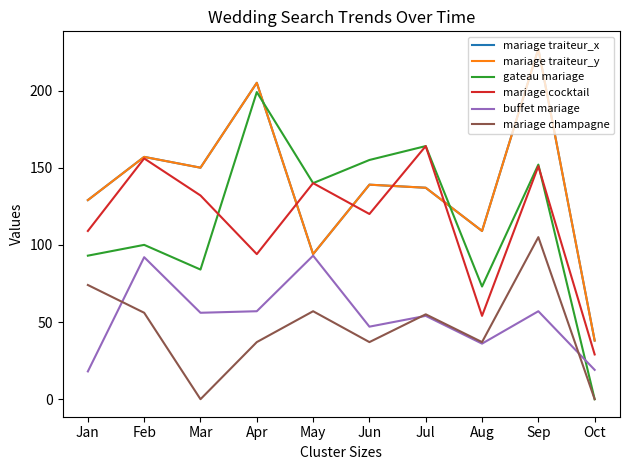

Does the chart display data point markers on the line(s)?

No